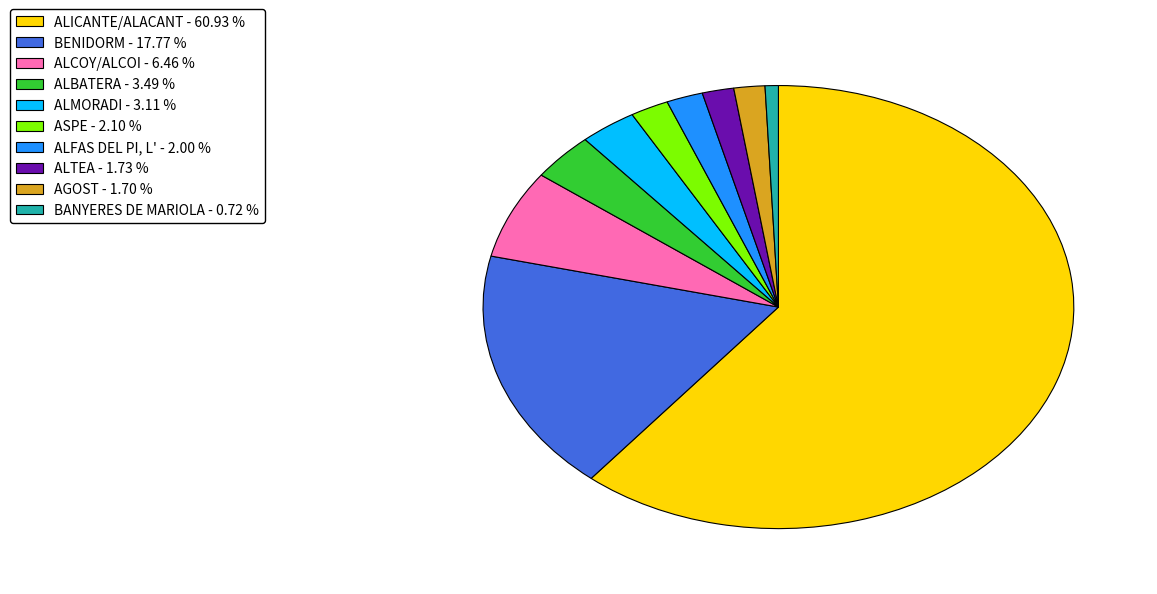

What is the majority slice?

ALICANTE/ALACANT